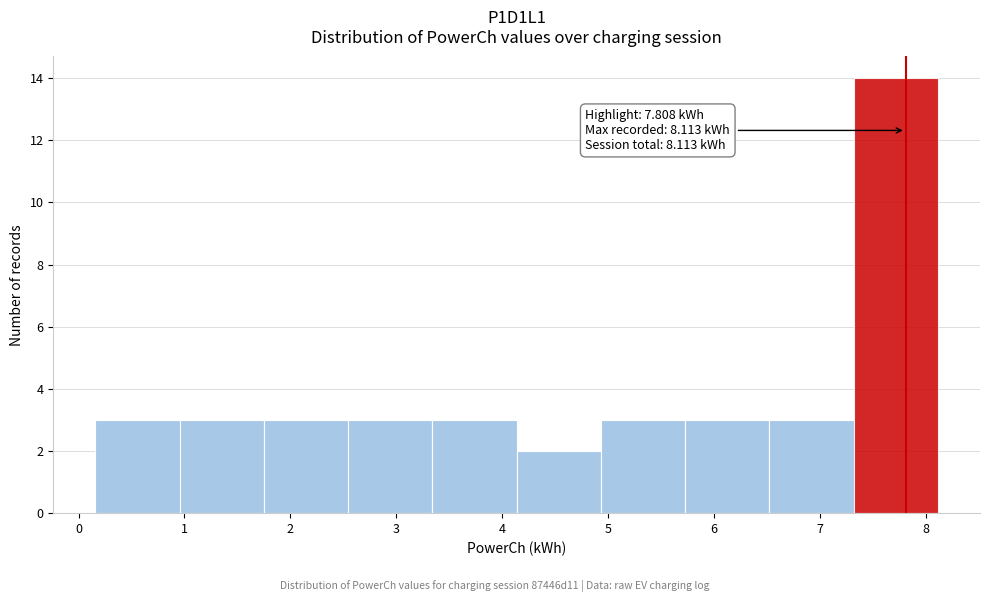

Over which range of the x-axis is the bar tallest?

7.3 to 8.1